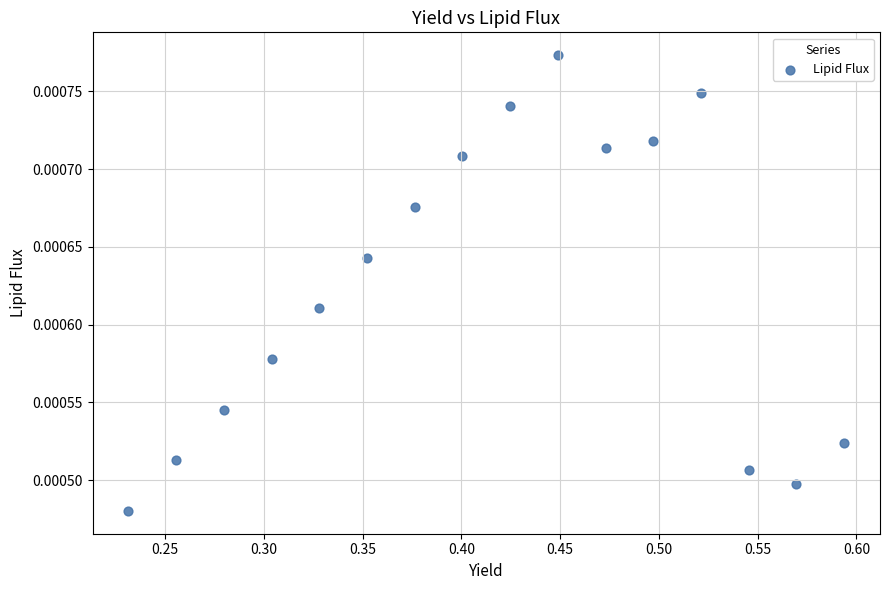

What is the range of X values (max minus min)?

0.4